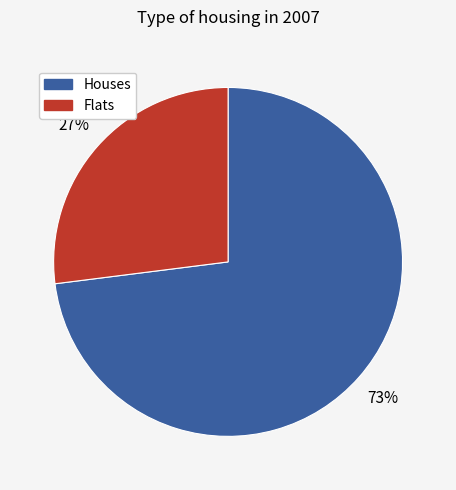

What is the majority slice?

Houses